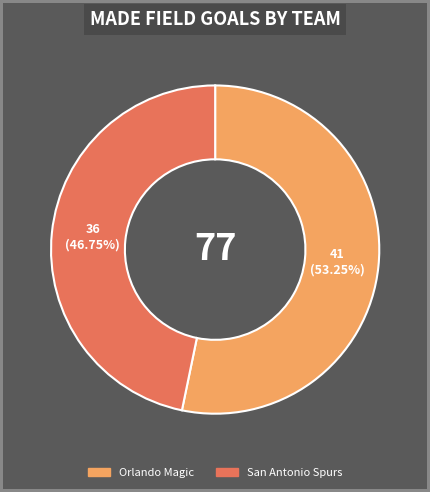

Is there any slice that represents more than half of the pie?

Yes